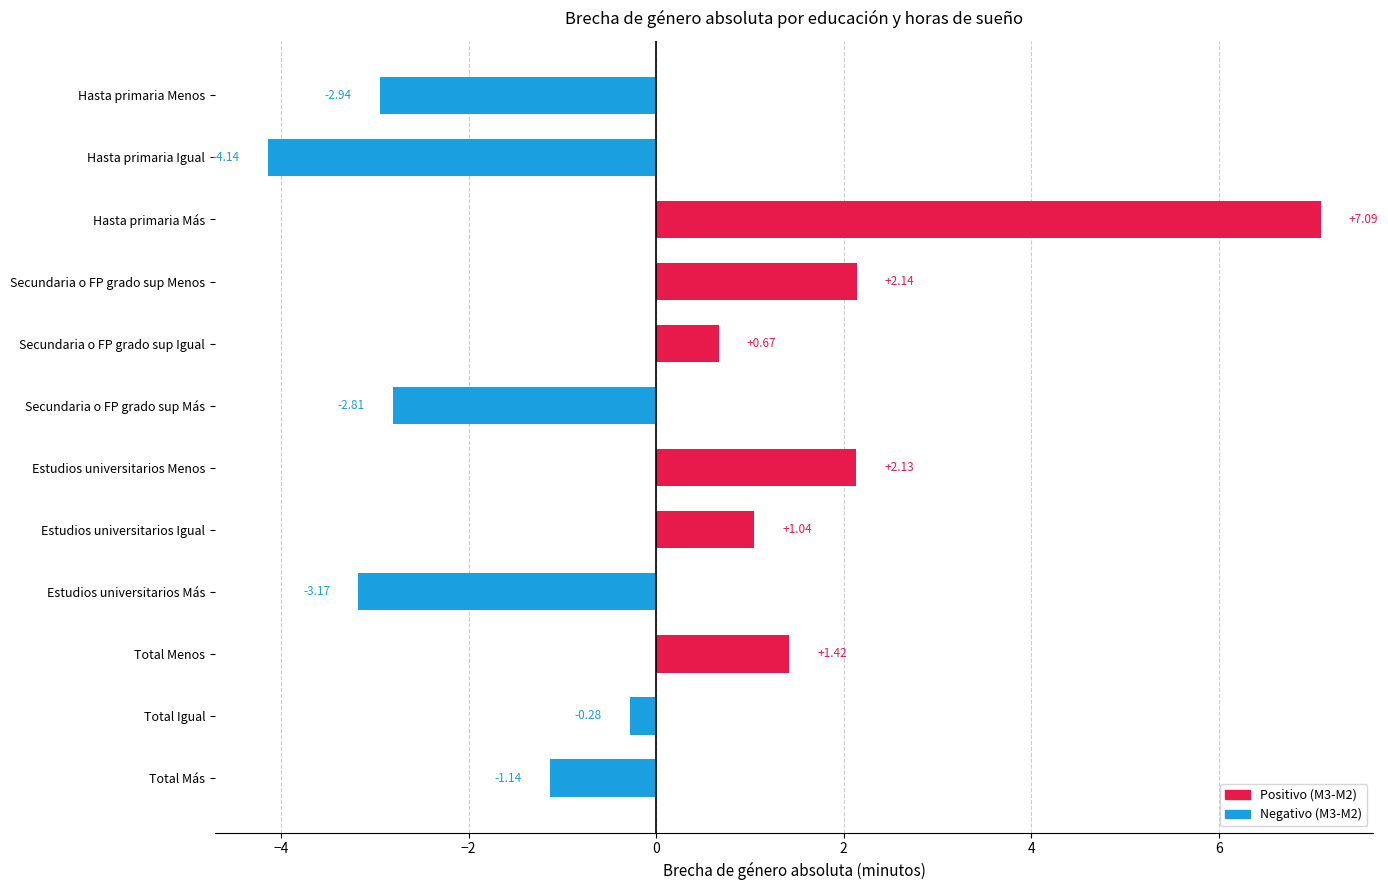

What is the label of the 2nd bar from the bottom?

Total Igual